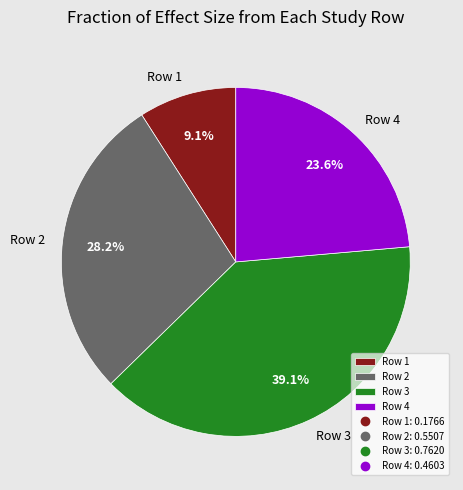

Rank the categories by value from highest to lowest.

Row 3, Row 2, Row 4, Row 1